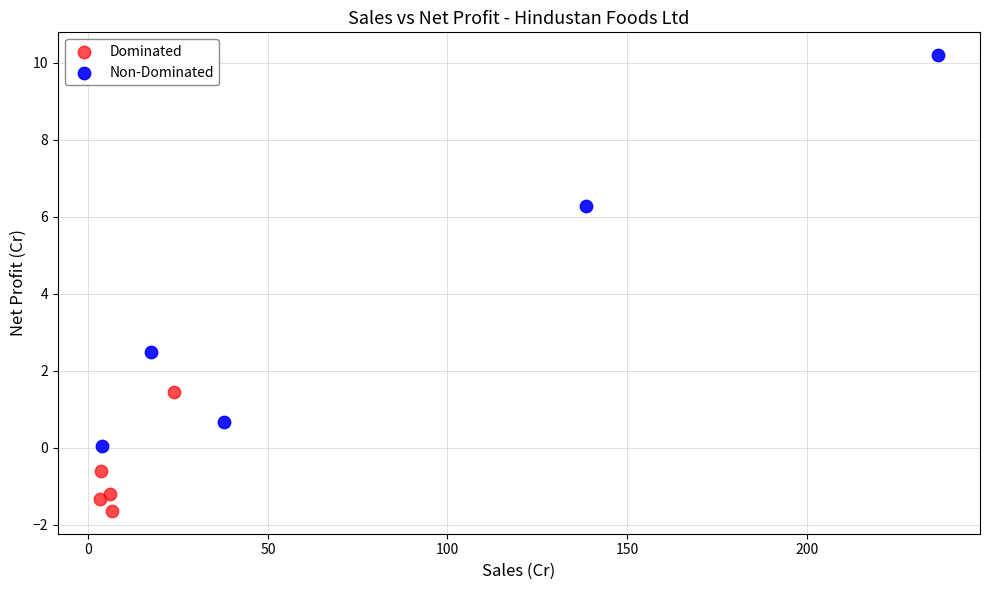

Which series reaches the minimum Y coordinate?

Dominated